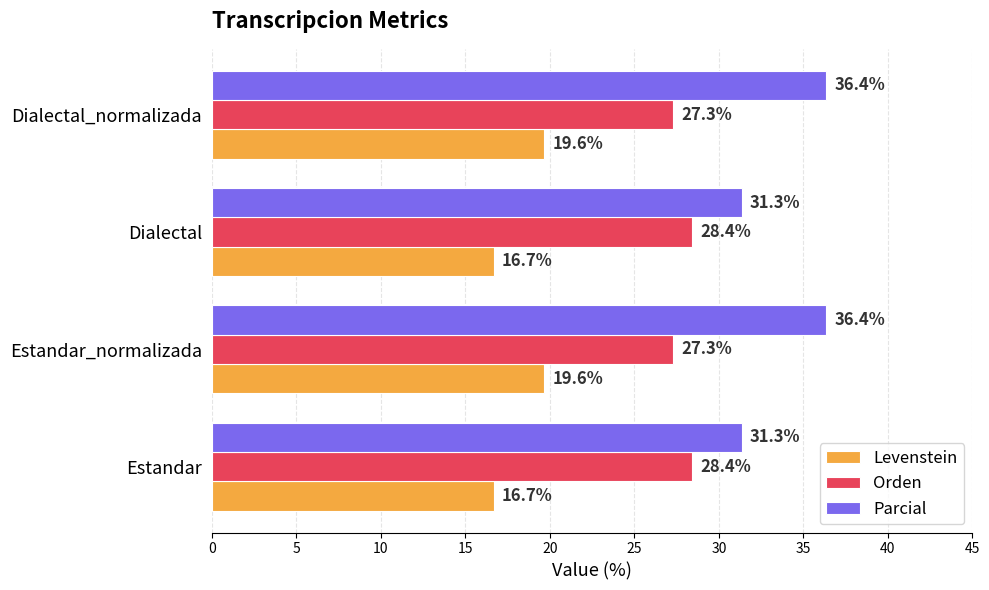

True or false: Levenstein has a value of 16.7 at Estandar.

True